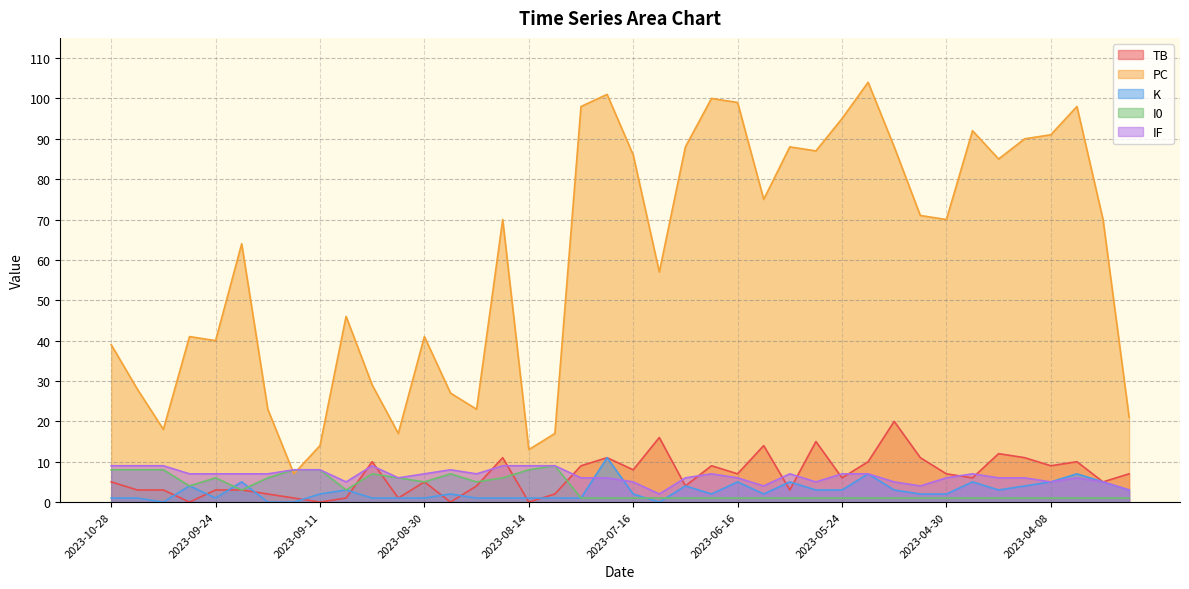

Reading right to left, extract all data points from this chart.

TB: 7	5	10	9	11	12	6	7	11	20	10	6	15	3	14	7	9	4	16	8	11	9	2	0	11	4	0	5	1	10	1	0	1	2	3	3	0	3	3	5
PC: 21	70	98	91	90	85	92	70	71	88	104	95	87	88	75	99	100	88	57	86	101	98	17	13	70	23	27	41	17	29	46	14	7	23	64	40	41	18	28	39
K: 3	5	7	5	4	3	5	2	2	3	7	3	3	5	2	5	2	4	0	2	11	1	1	1	1	1	2	1	1	1	3	2	0	0	5	1	4	0	1	1
I0: 1	1	1	1	1	1	1	1	1	1	1	1	1	1	1	1	1	1	1	1	1	1	9	8	6	5	7	5	6	7	3	8	8	6	3	6	4	8	8	8
IF: 3	5	6	5	6	6	7	6	4	5	7	7	5	7	4	6	7	6	2	5	6	6	9	9	9	7	8	7	6	9	5	8	8	7	7	7	7	9	9	9